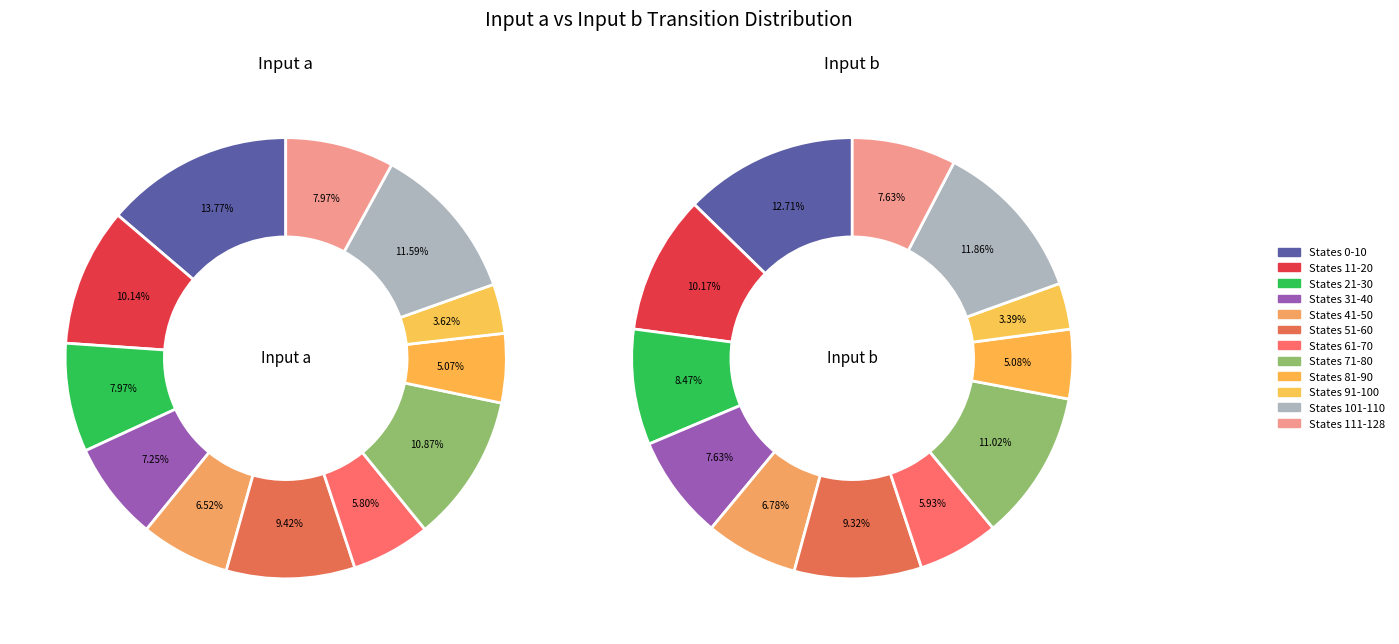

Is there any slice that represents more than half of the pie?

No